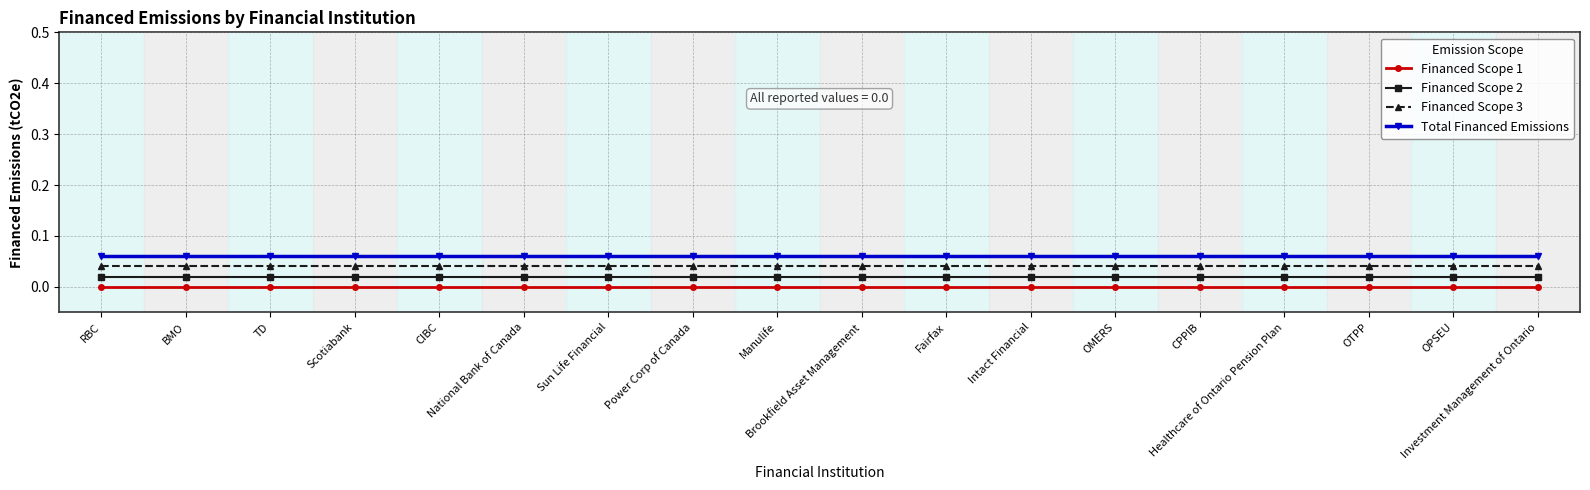

Between Sun Life Financial and Intact Financial, which series saw the biggest shift?

Financed Scope 1